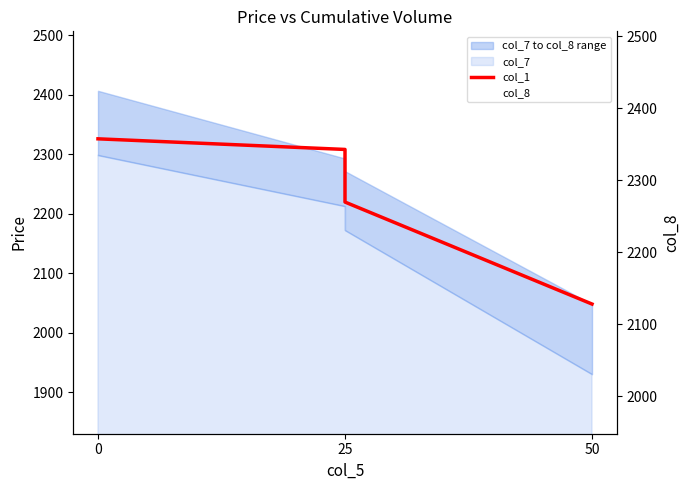

Does the chart display data point markers on the line(s)?

No